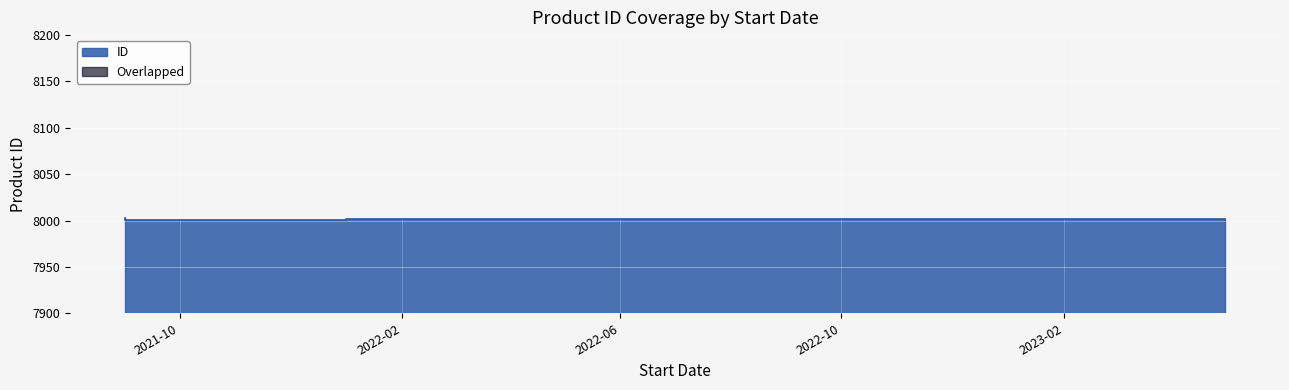

Does the chart display data point markers on the line(s)?

No